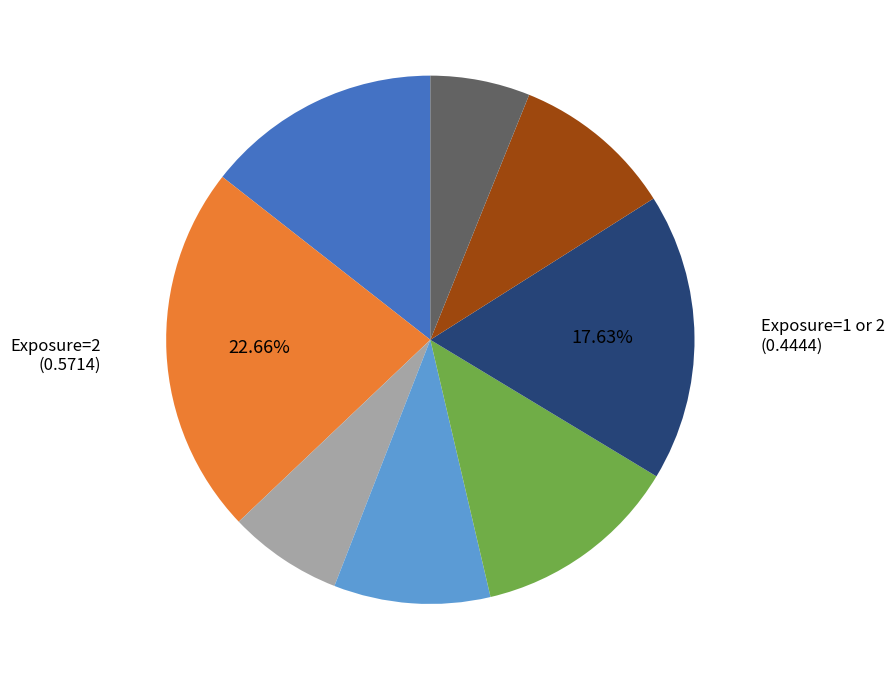

Is there any slice that represents more than half of the pie?

No